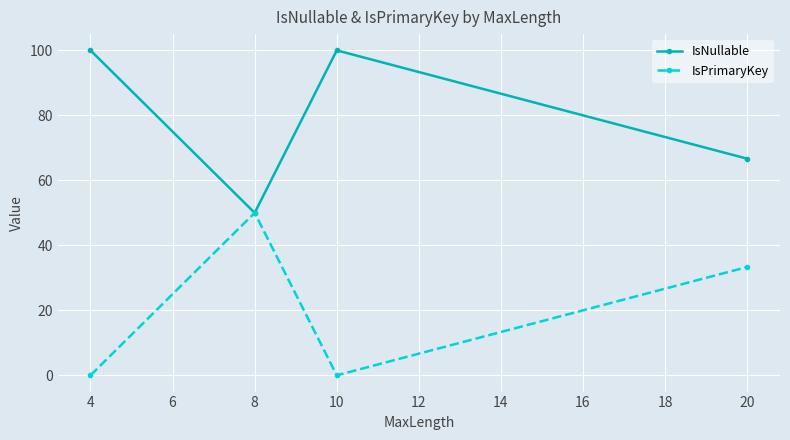

At how many categories does at least one series exceed 38?

4